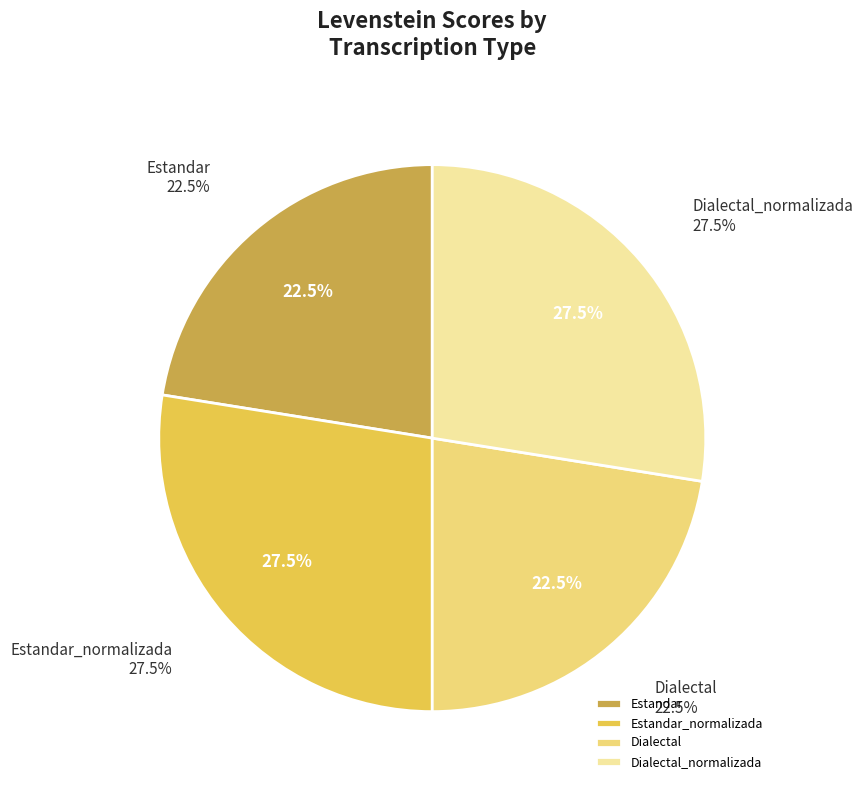

To the nearest percent, what portion does Dialectal represent?

22%